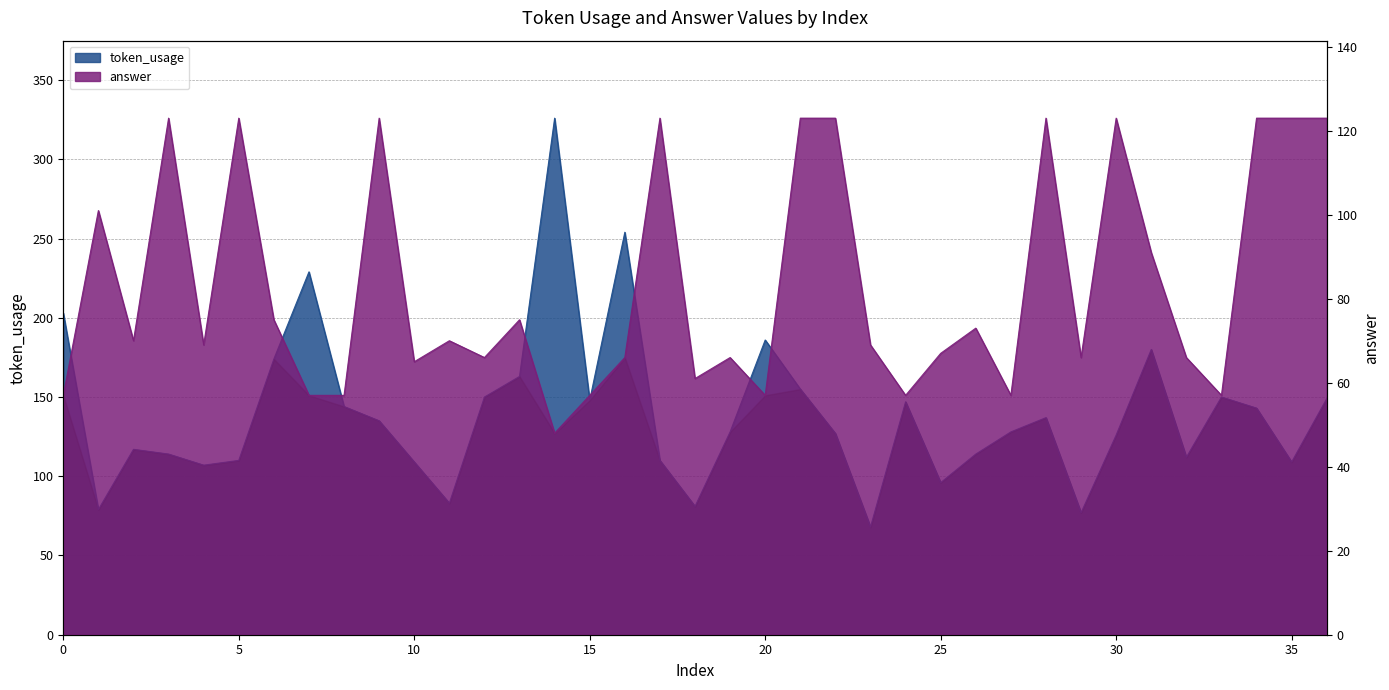

What is the difference between the answer values at 28 and 31?

32